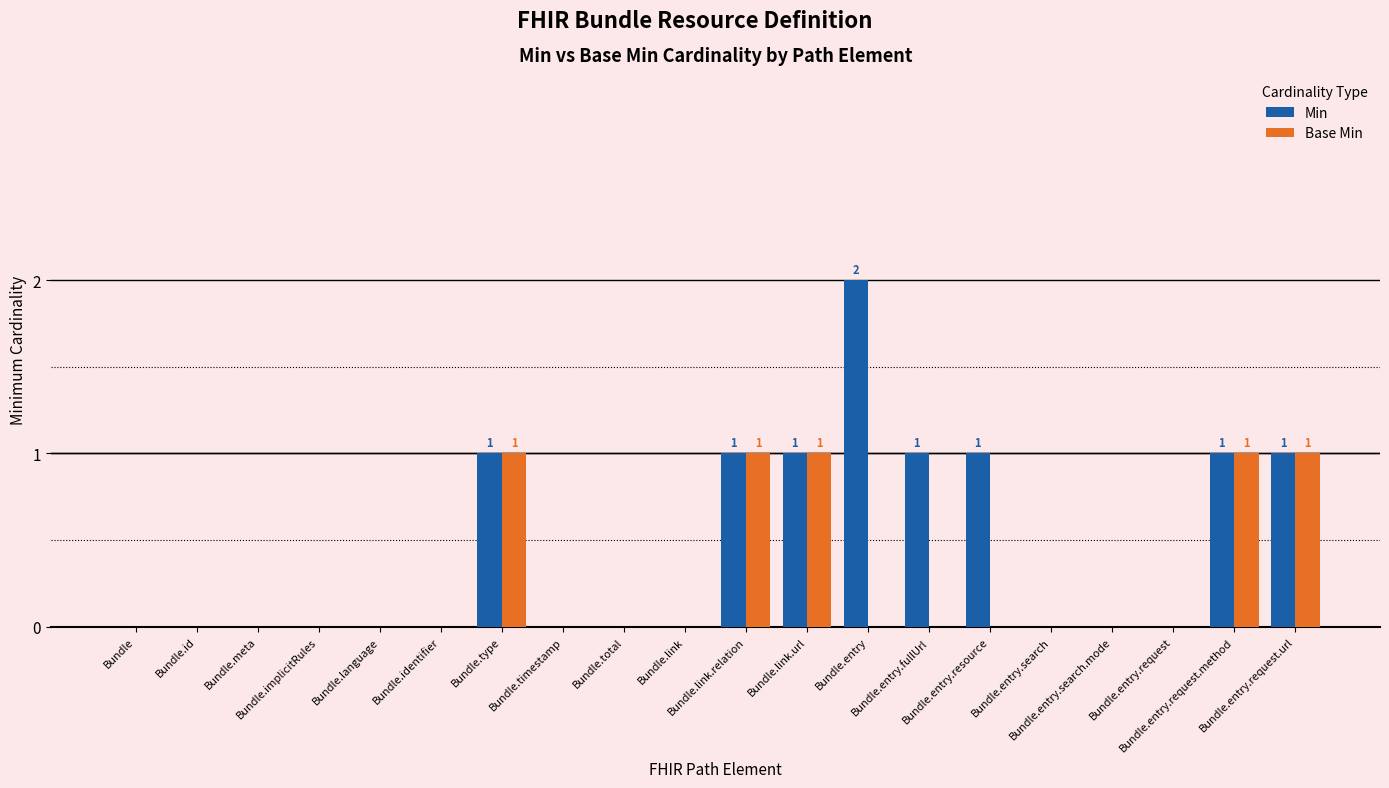

What is the sum of all Min values?

9